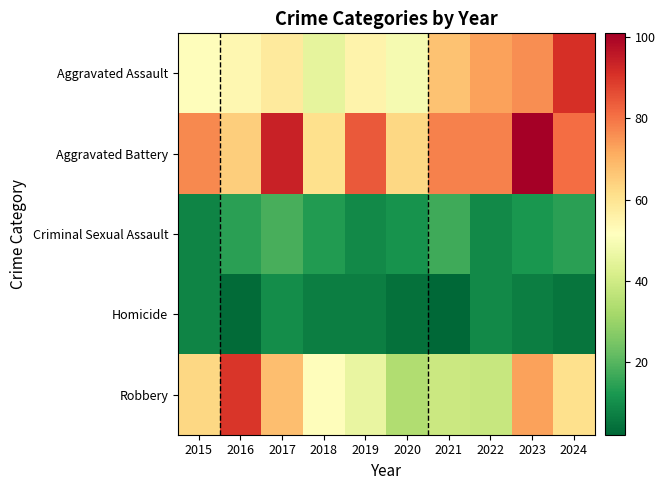

Which series has the largest total across all categories?

Aggravated Battery